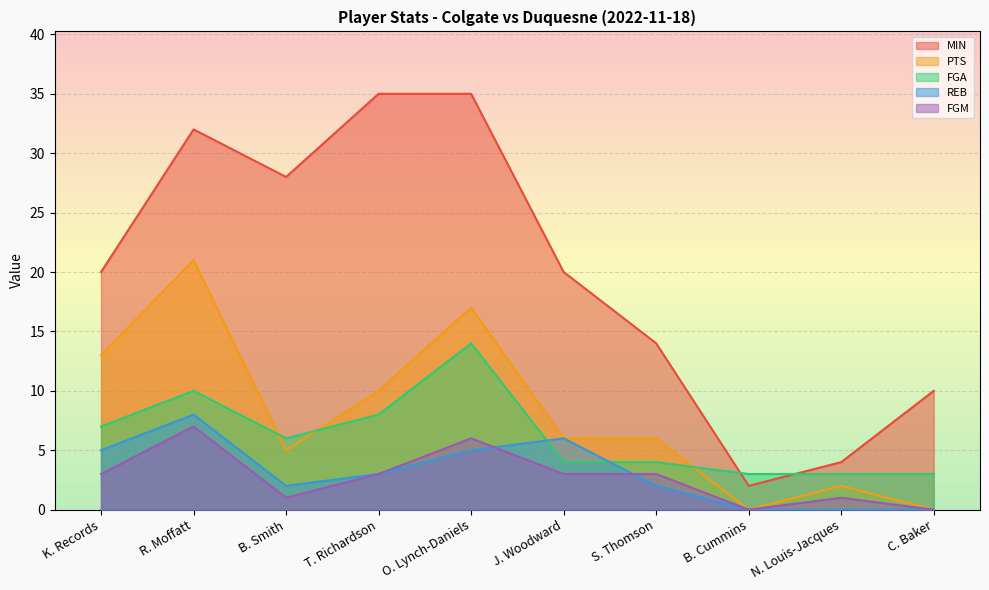

What is the difference between the second highest and minimum values in the MIN series?

33